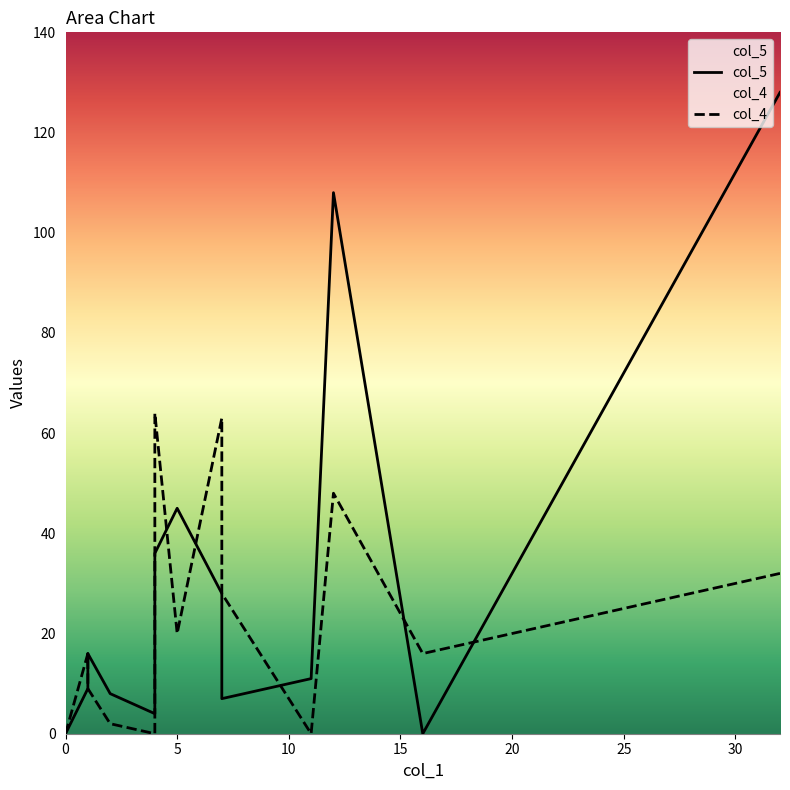

How many categories are shown in the chart?

16